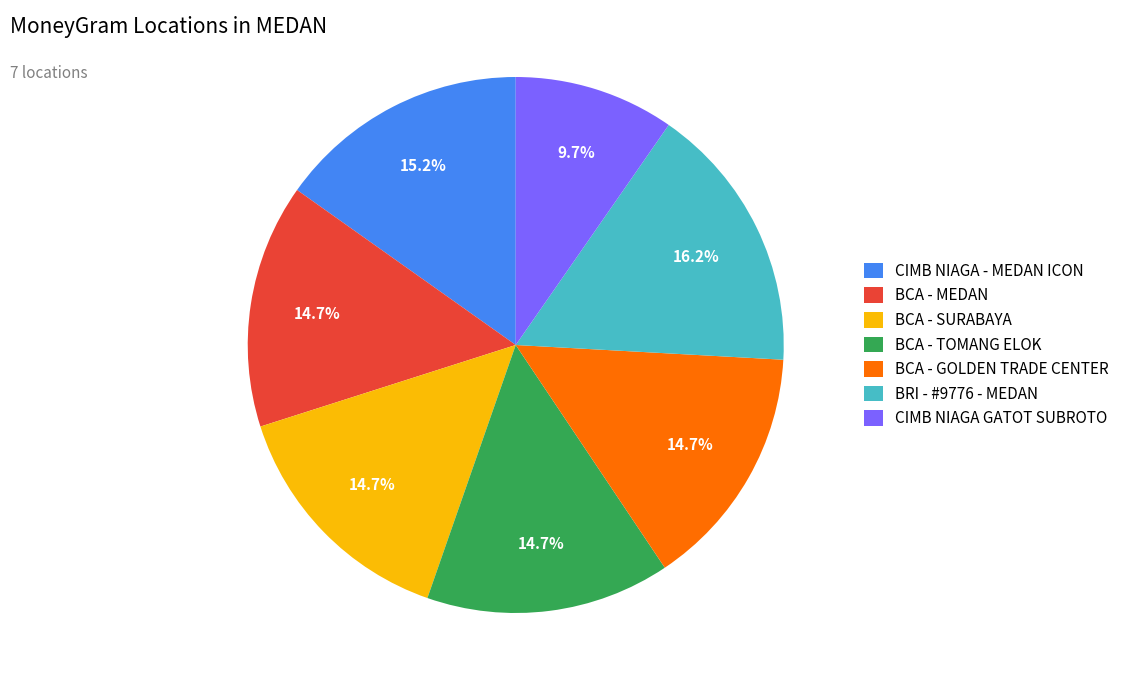

To the nearest percent, what is the average slice percentage?

14%